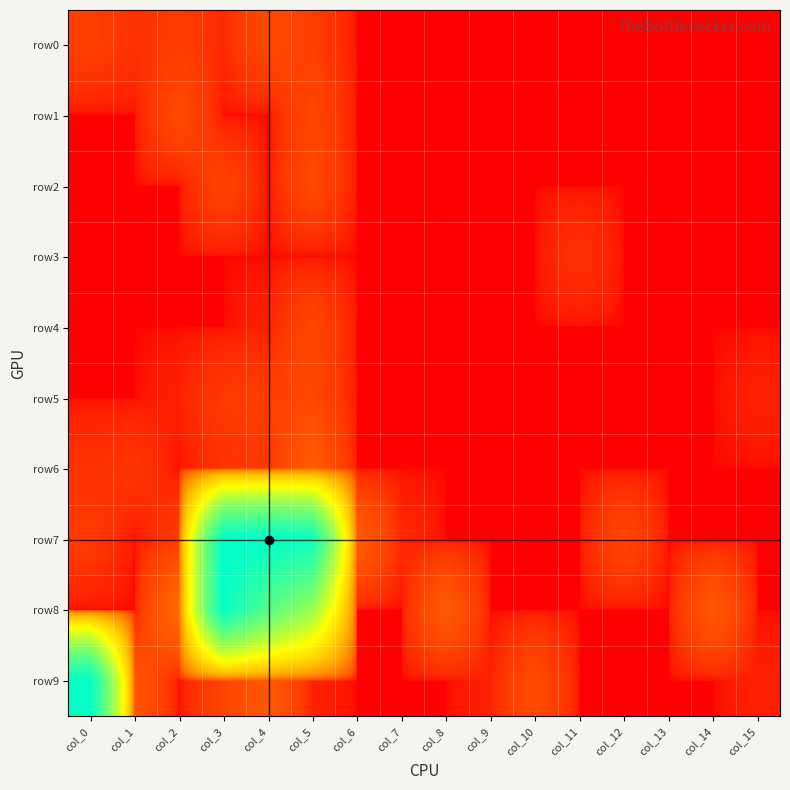

At which category is the sum across all series the highest?

col_3